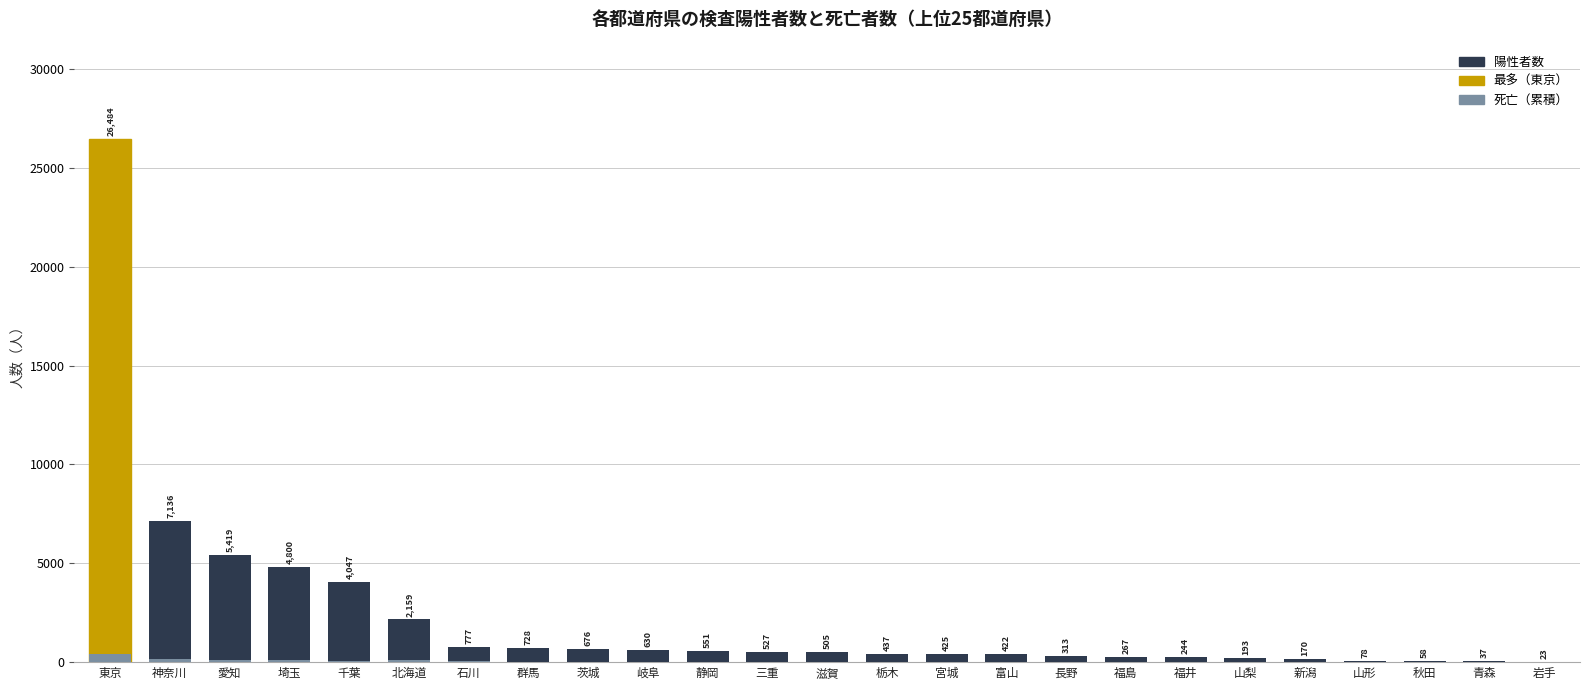

At which category is the sum across all series the highest?

東京